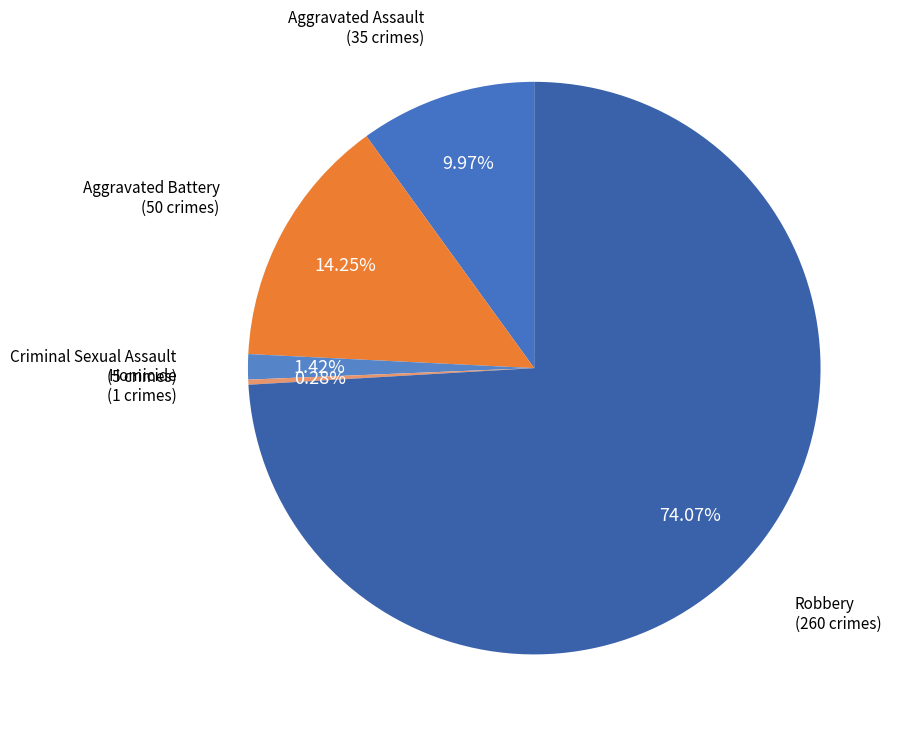

To the nearest percent, what is the difference between the largest and smallest slice percentages?

74%